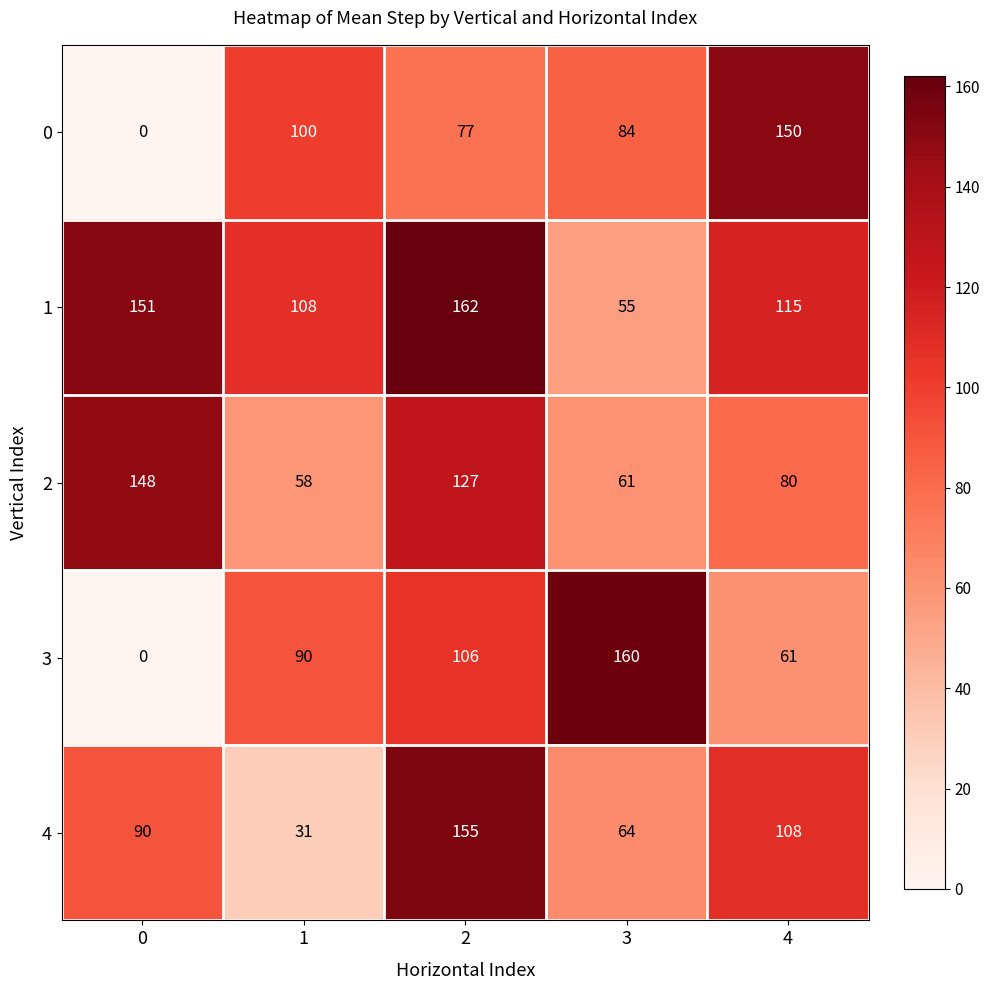

Between 1 and 2, which series saw the biggest shift?

4